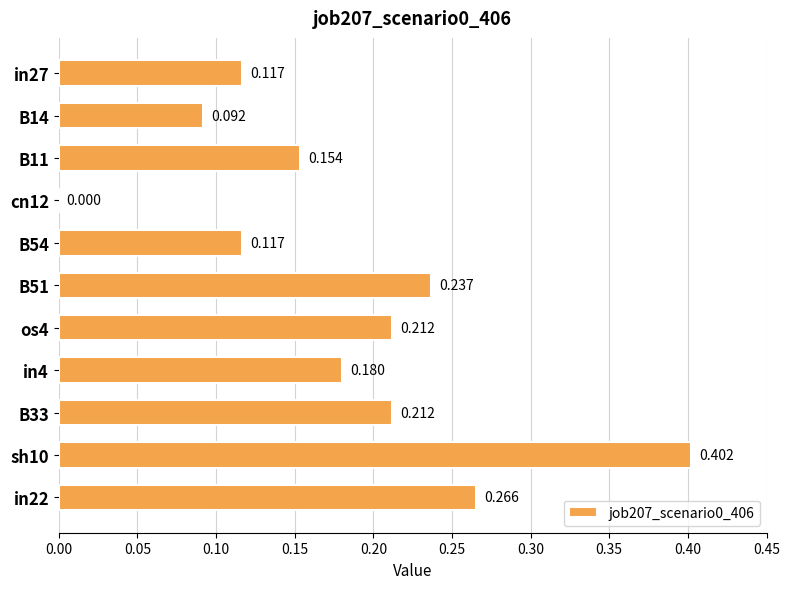

What is the maximum value shown in the chart?

0.4